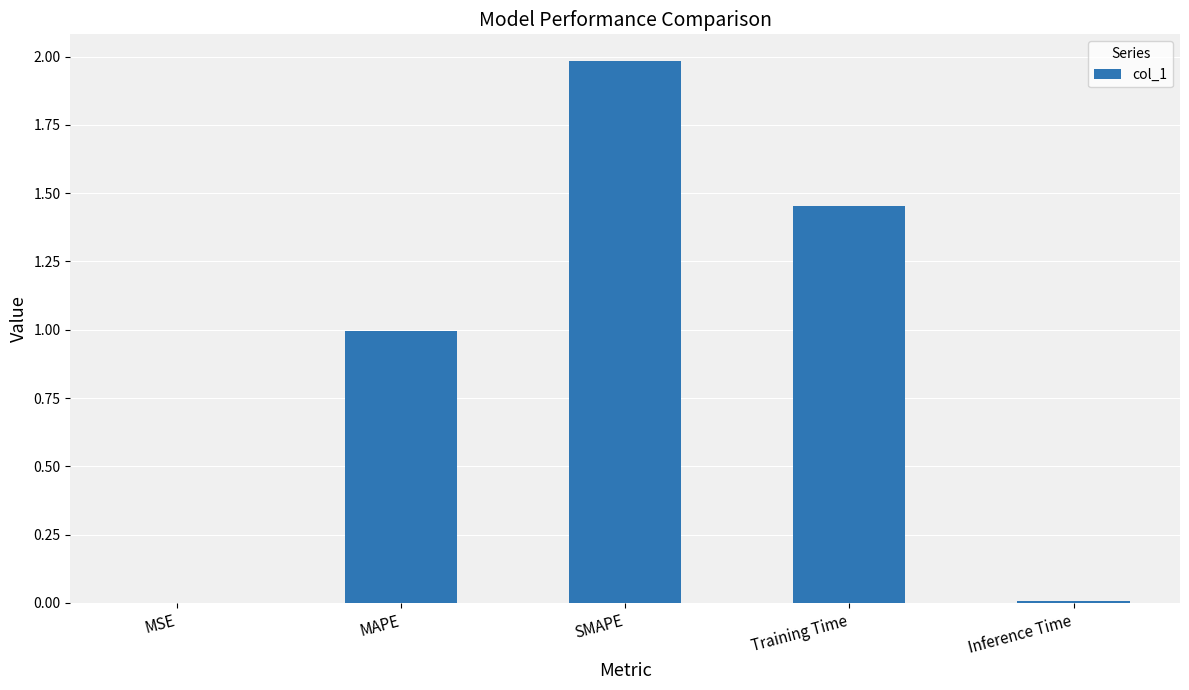

What is the difference between the values at Inference Time and Training Time?

1.4